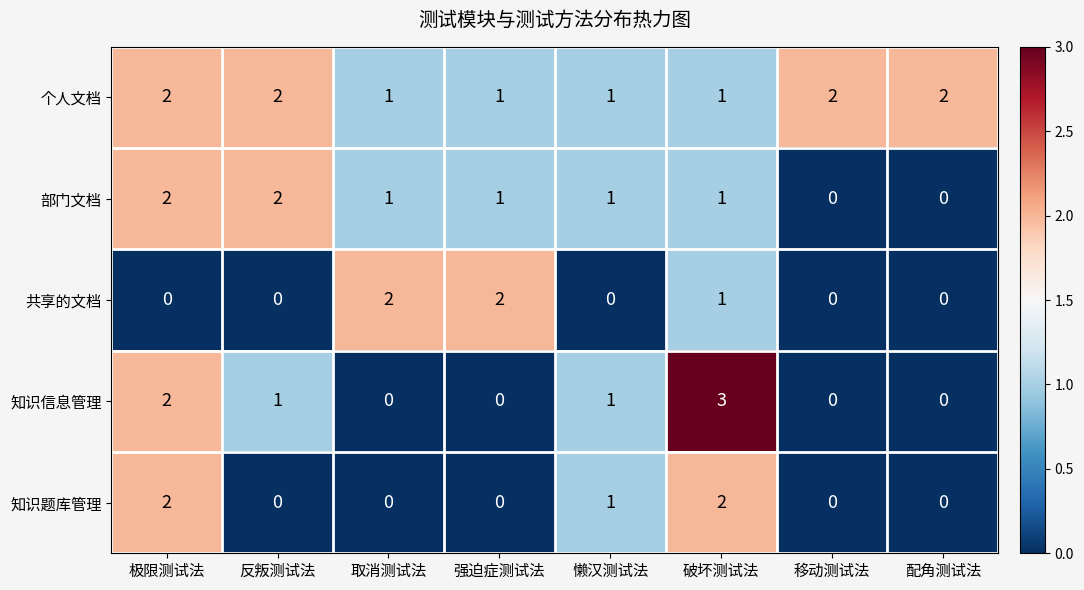

True or false: 知识信息管理 has a value of 3 at 破坏测试法.

True